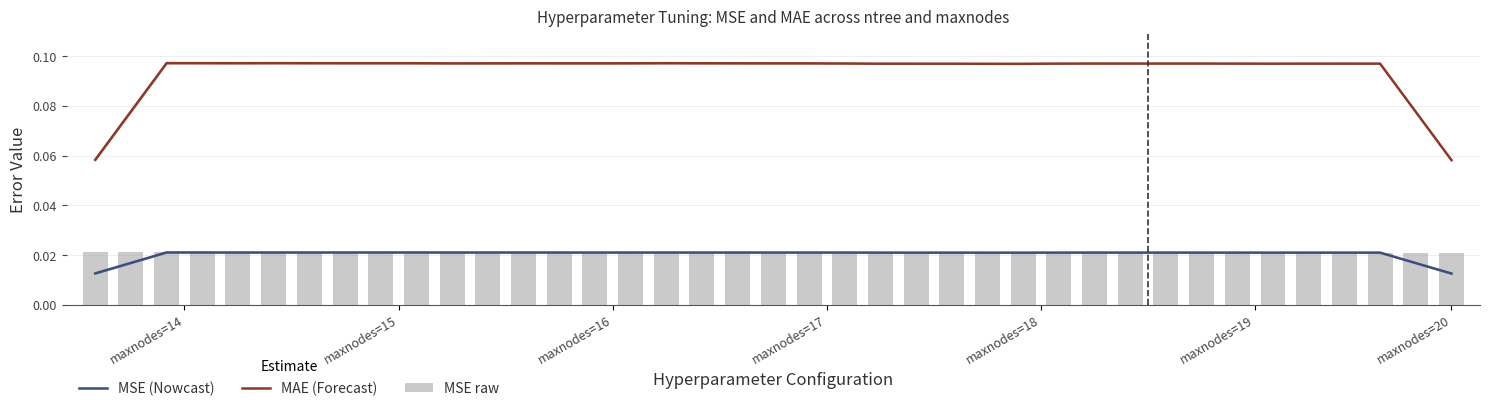

The MAE (Forecast) series shows 0.1 at 9. True or false?

True